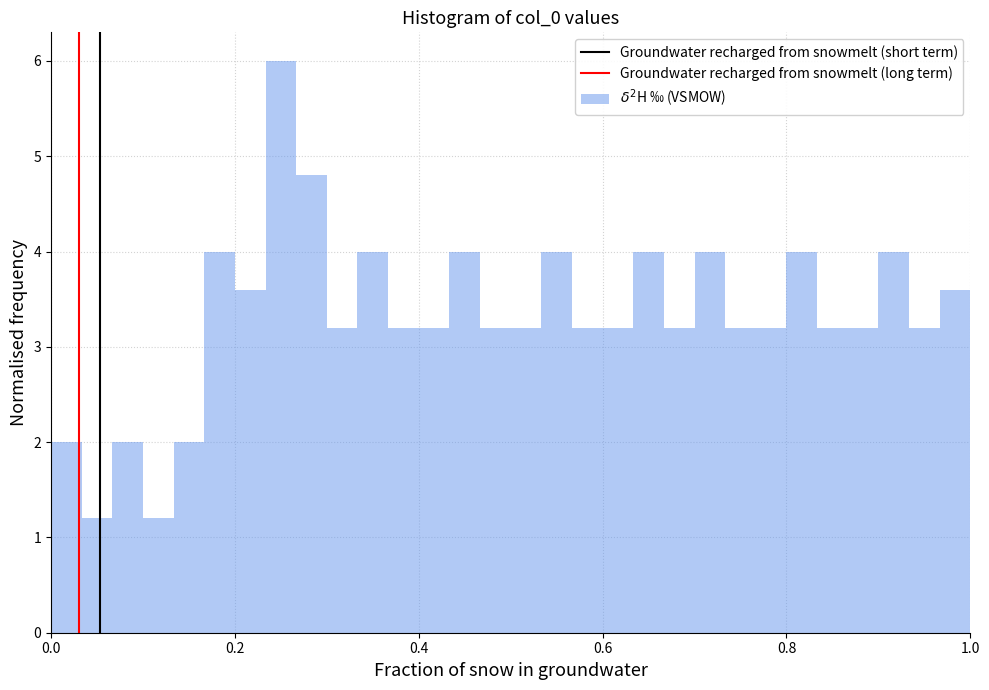

Around what value on the x-axis is the tallest bar? Give the approximate position of its centre, as read against the axis.

0.26